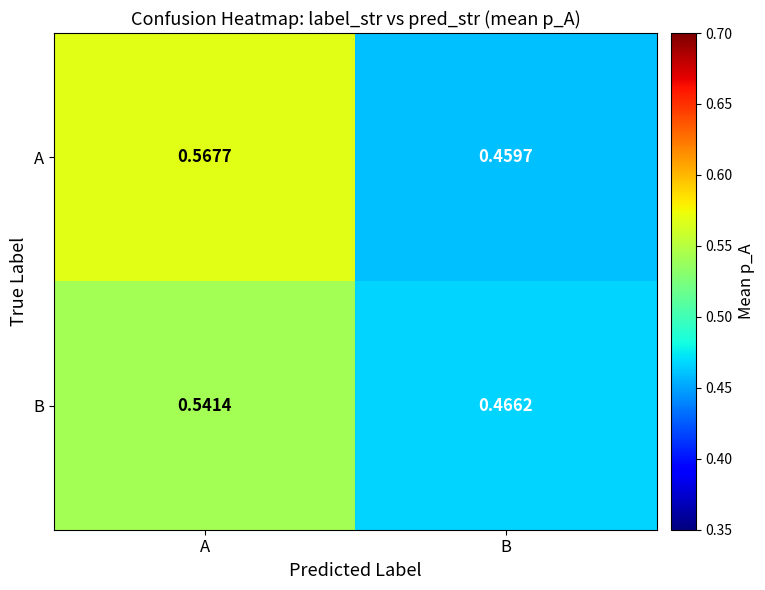

Which label corresponds to the smallest value in the chart?

B